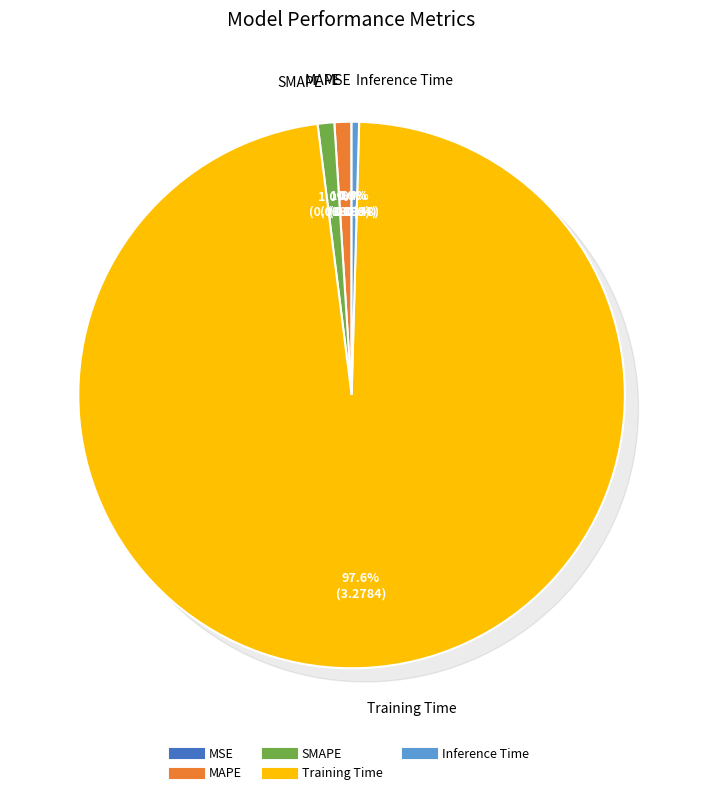

How much of the chart is everything except SMAPE?

99.0%